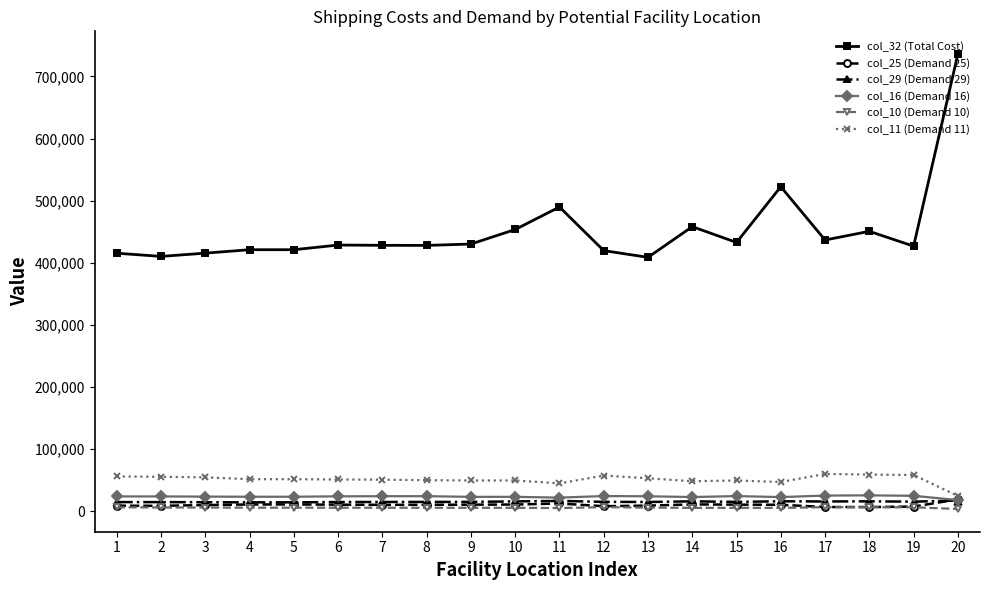

True or false: col_16 (Demand 16) and col_11 (Demand 11) cross at least once.

False